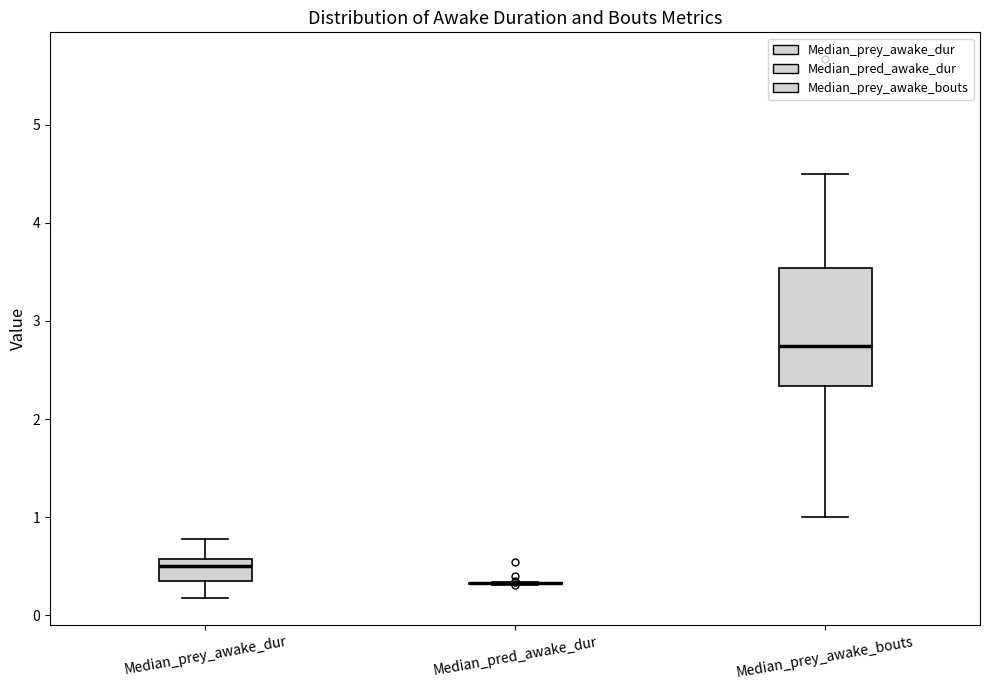

Where is the lower edge of the box for Median_prey_awake_bouts on the y-axis? The values are not printed on the chart, so give them approximately, as read against the axis.

2.3